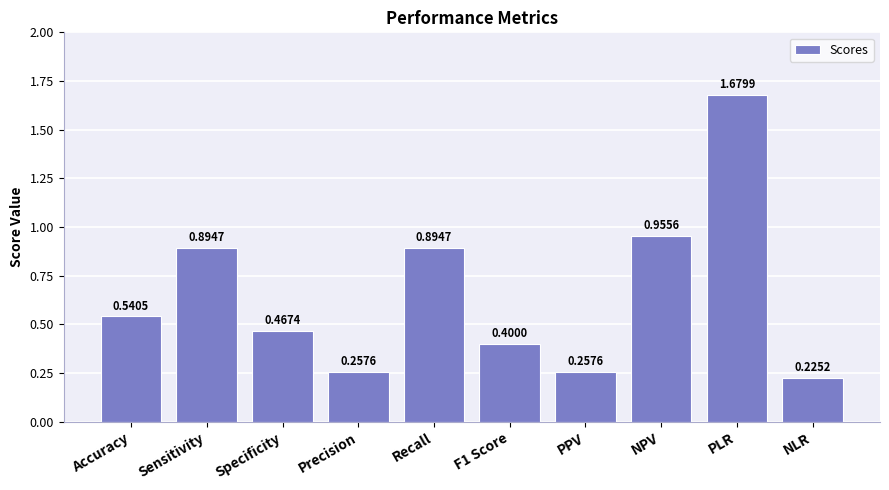

True or false: the data shows 0.4 at Precision.

False